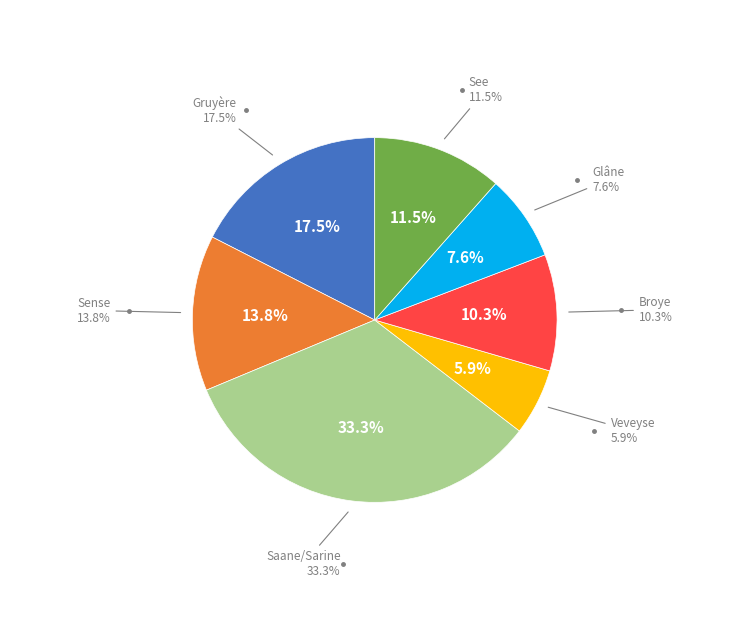

Does Broye represent more than half of the total?

No